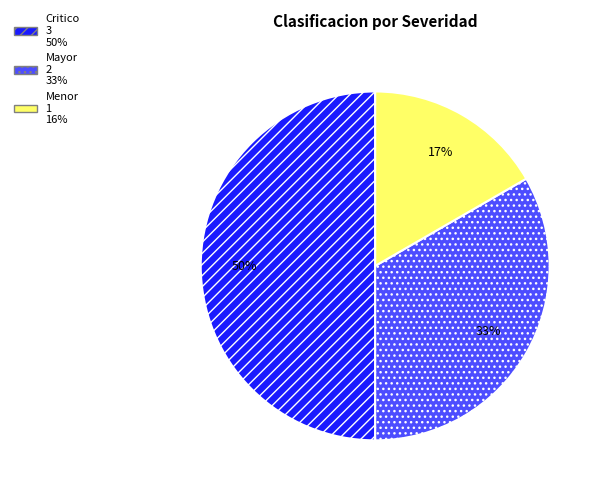

How many slices are in this pie chart?

3